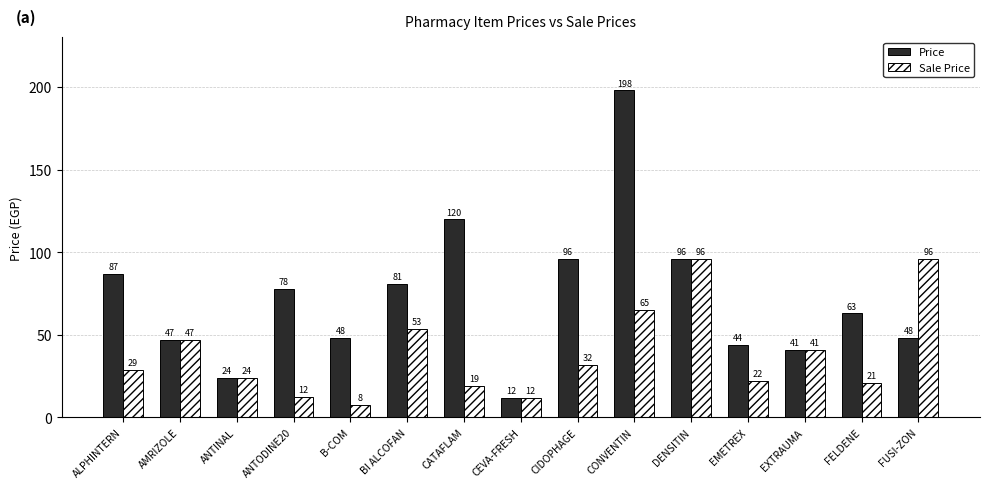

Which series has the largest total across all categories?

Price